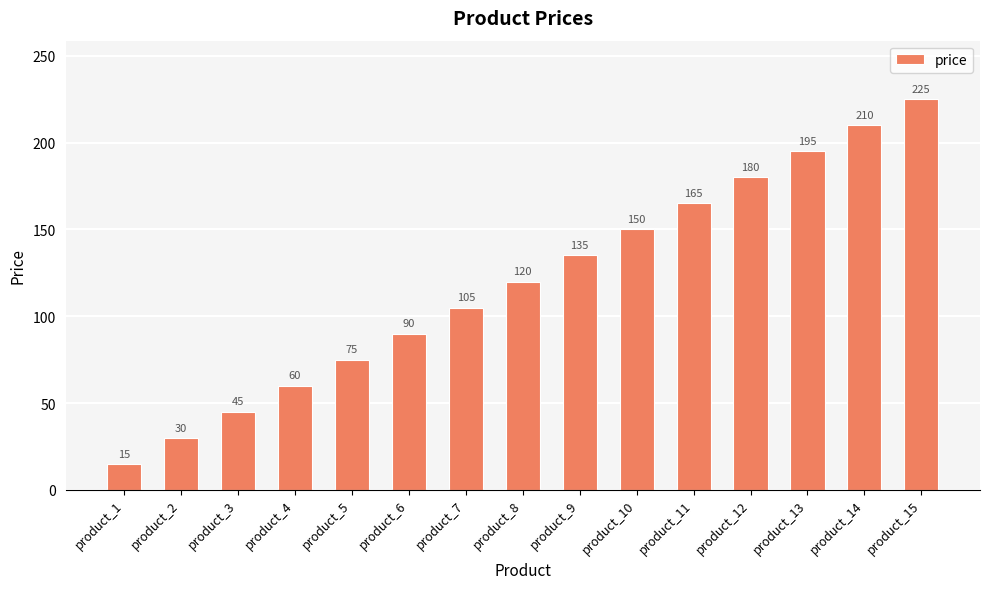

Which label corresponds to the largest value in the chart?

product_15